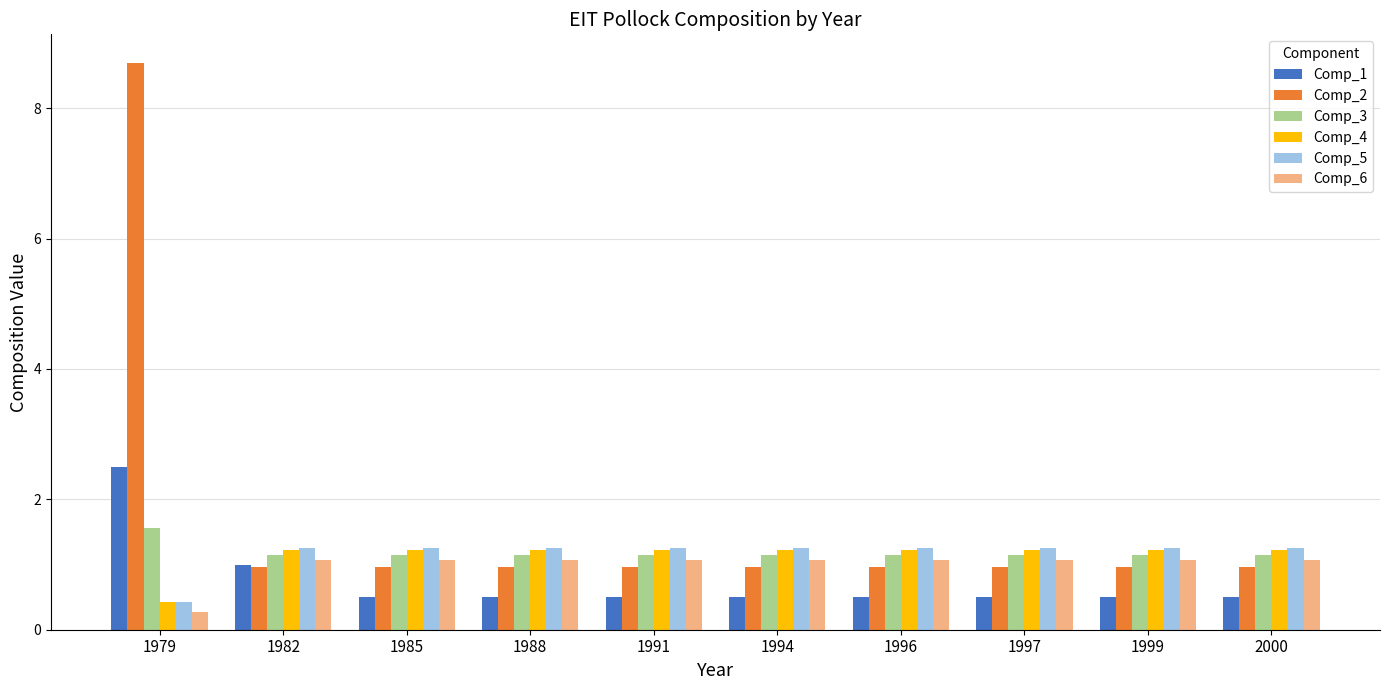

What is the difference between the Comp_4 values at 1999 and 1979?

0.8